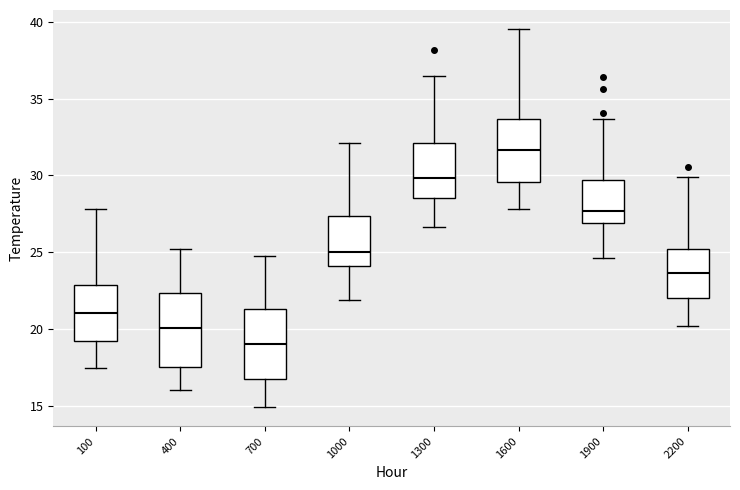

Which box has the highest median line?

1600